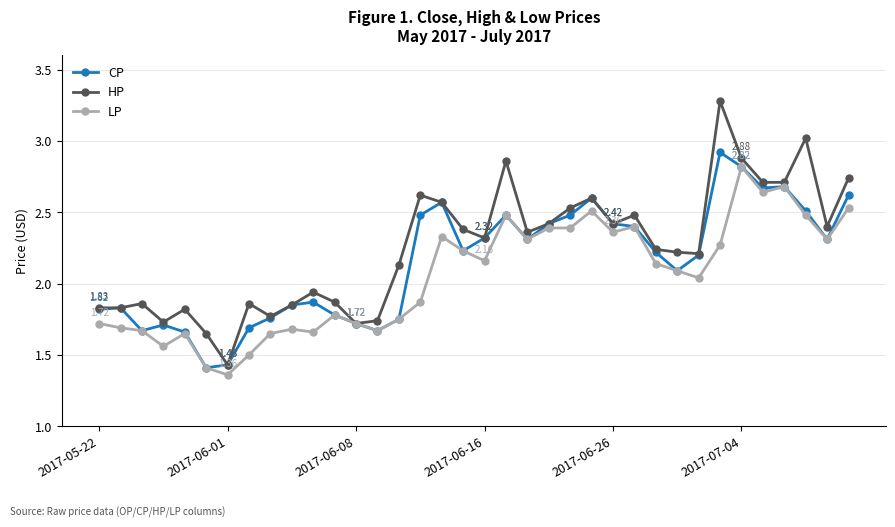

Rank the series by their average value, from highest to lowest.

HP, CP, LP